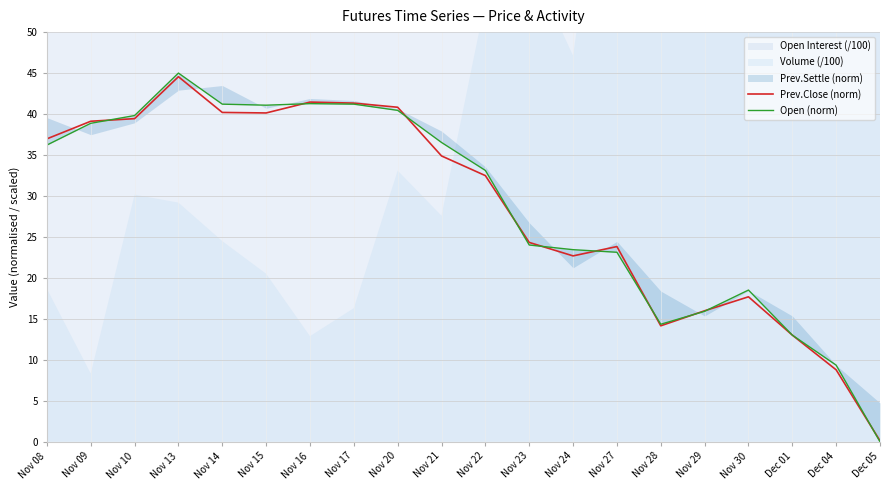

Which category has the highest value in the Open (norm) series?

Nov 13